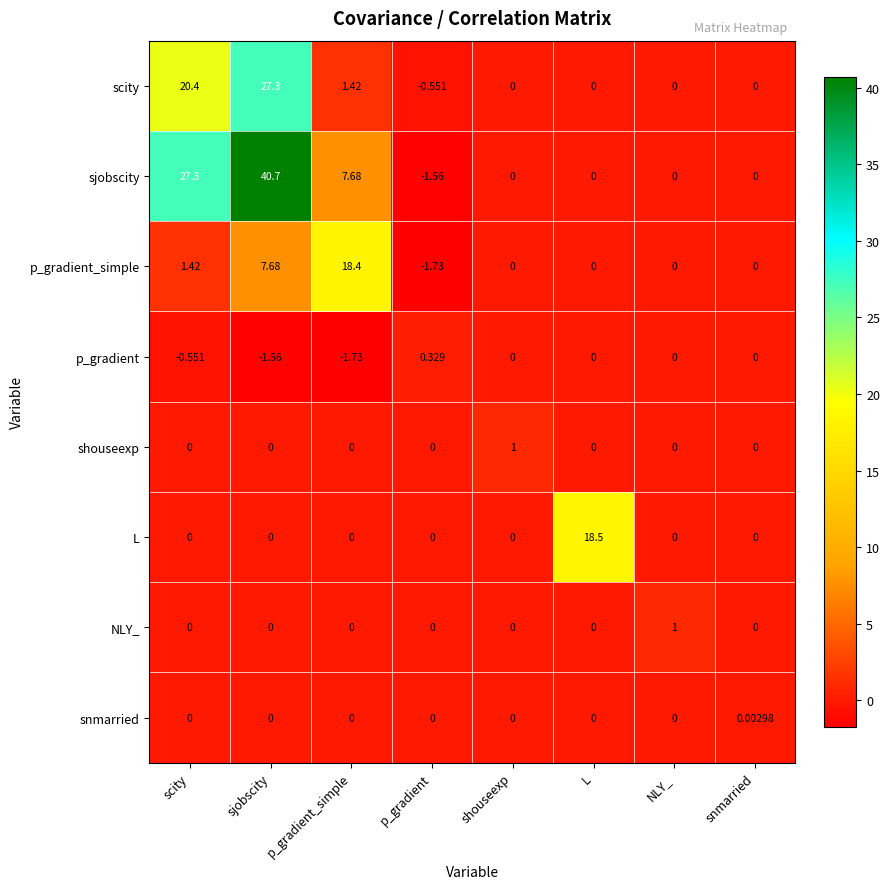

What is the maximum value shown in the chart?

40.7